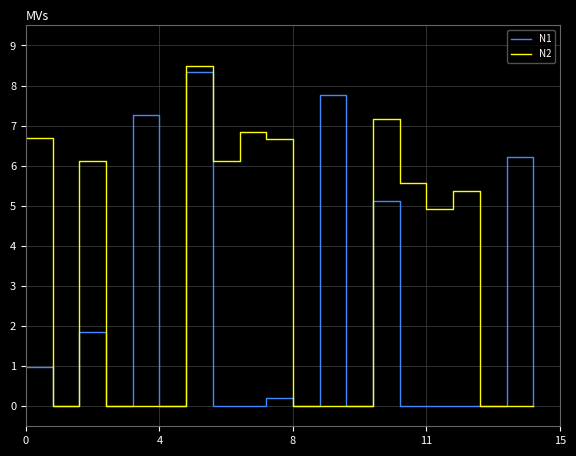

Which series has the widest spread of values?

N2